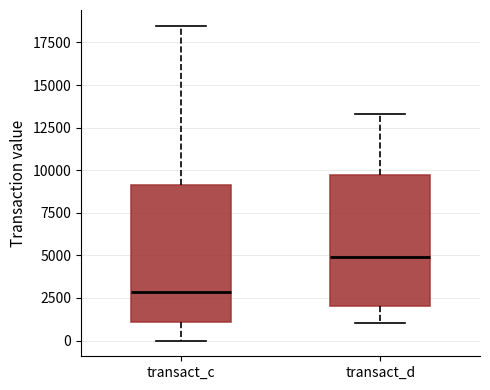

Which box has the lowest median line?

transact_c